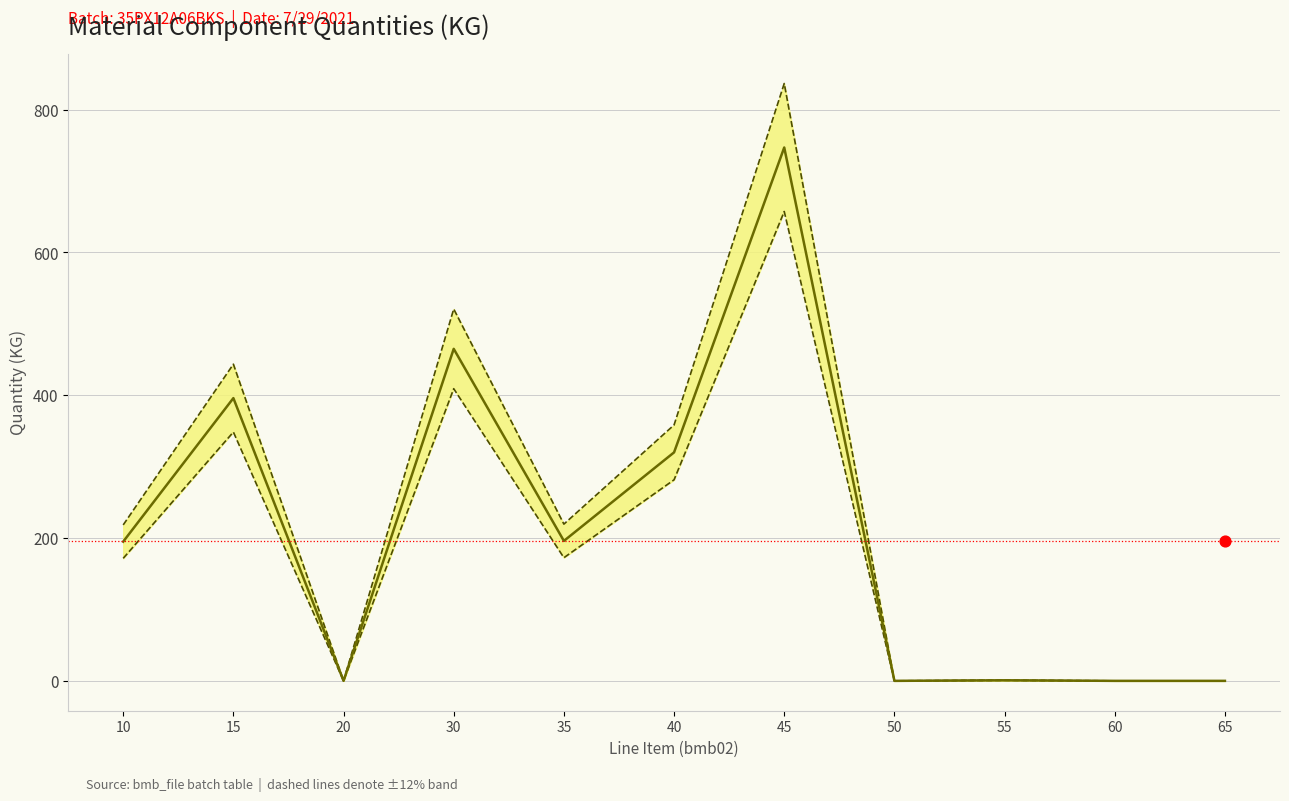

Which series contains the highest Y value?

bmb06